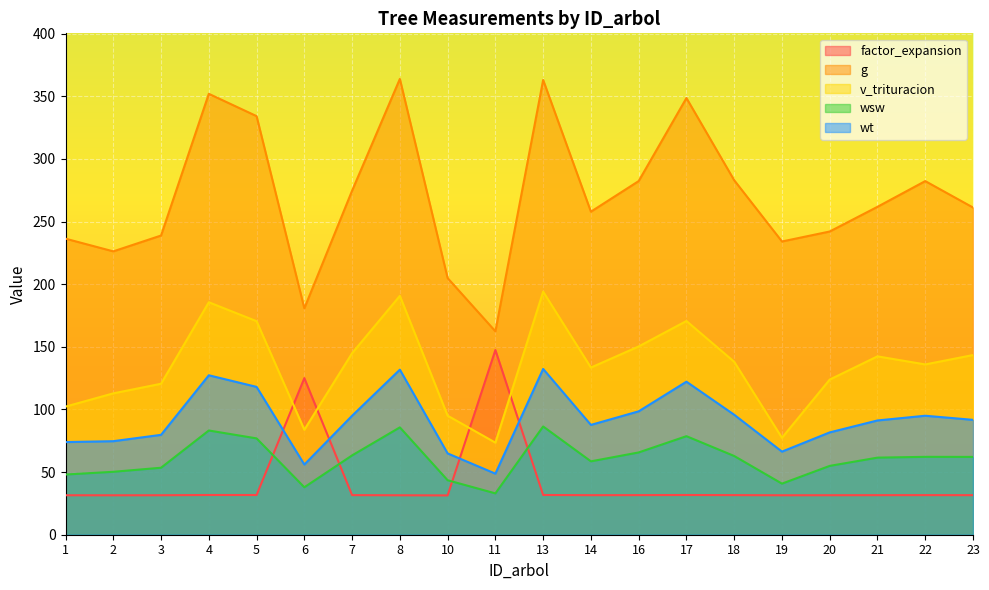

At 5, list the series in order from smallest to largest.

factor_expansion, wsw, wt, v_trituracion, g